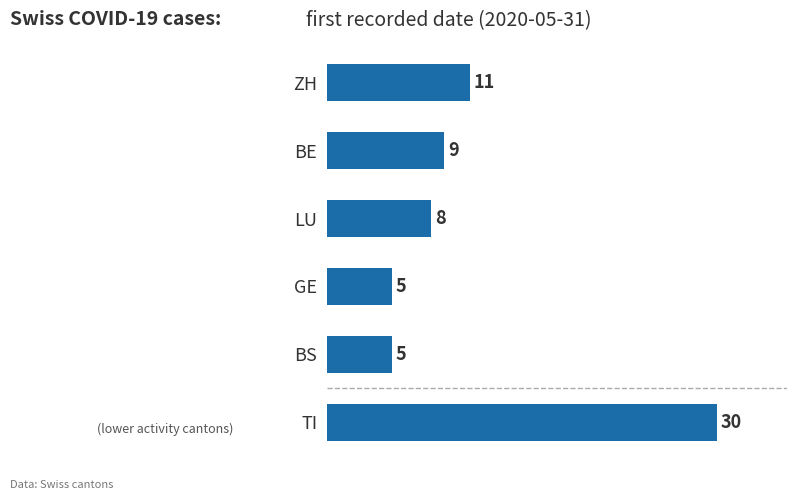

What is the maximum value shown in the chart?

30